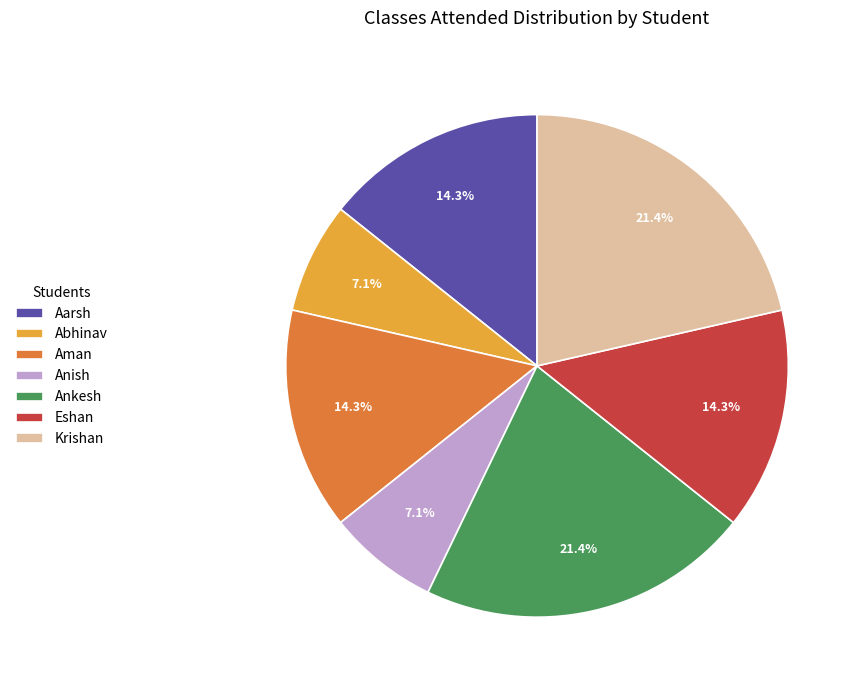

What percentage is the Abhinav slice, to the nearest percent?

7%